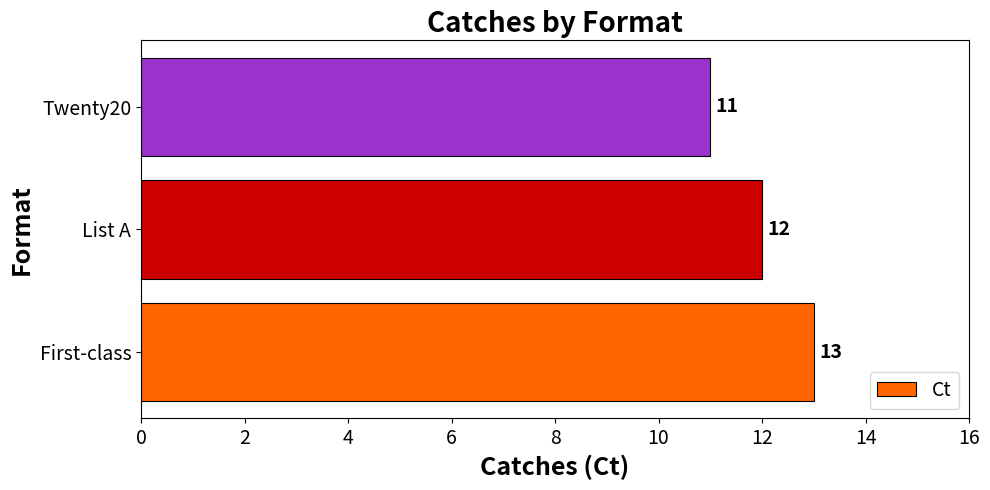

Between List A and First-class, which is larger?

First-class